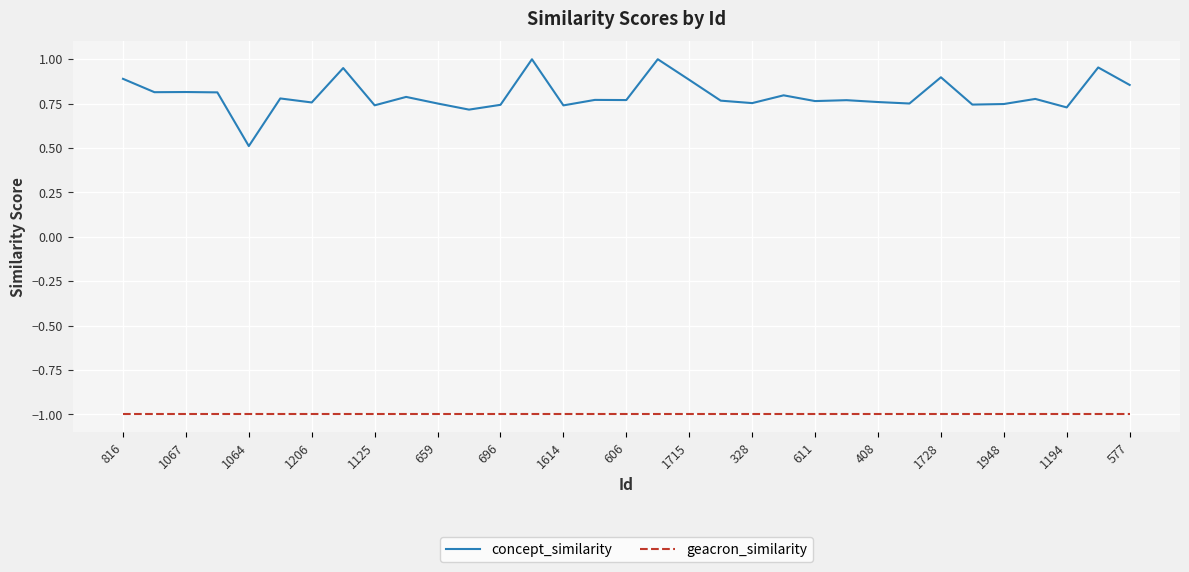

Rank the series by their average value, from lowest to highest.

geacron_similarity, concept_similarity